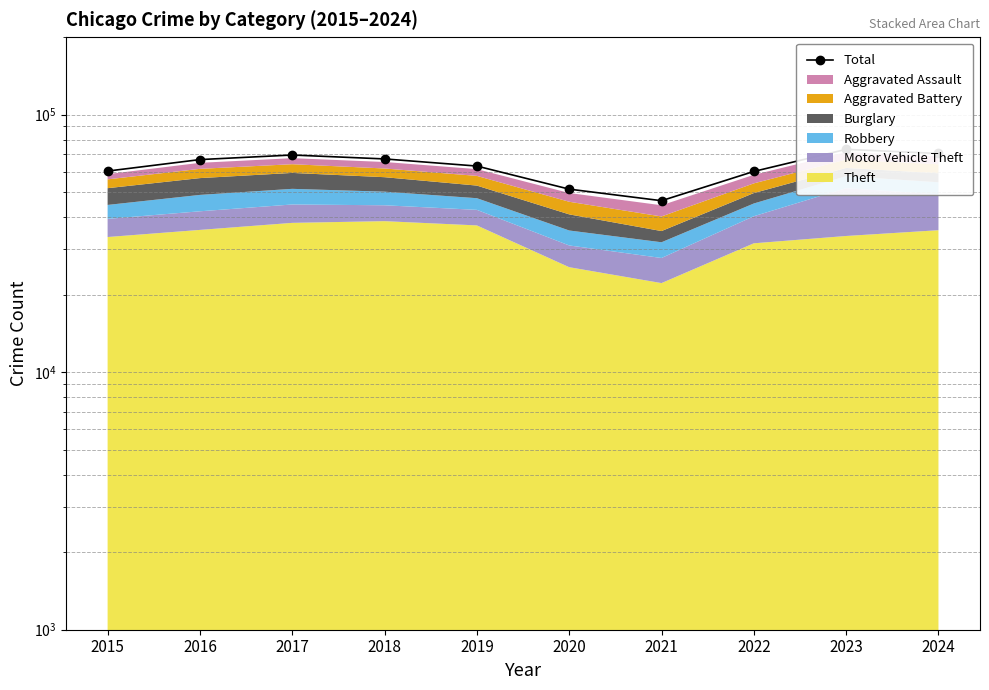

The value at 2017 is 69674. True or false?

True